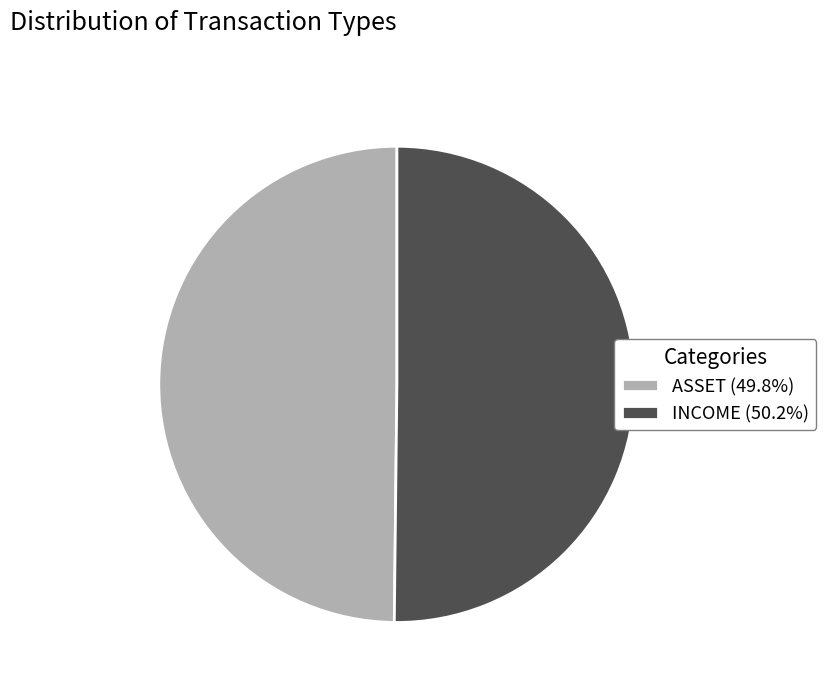

Approximately how many times larger is the value at ASSET (49.8%) compared to INCOME (50.2%)?

1.0